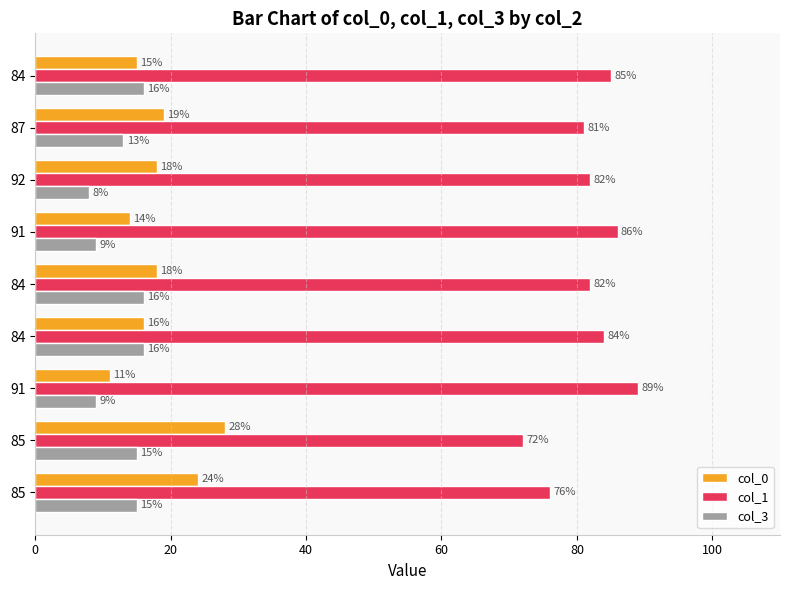

How many values in the col_1 series are below 82?

3